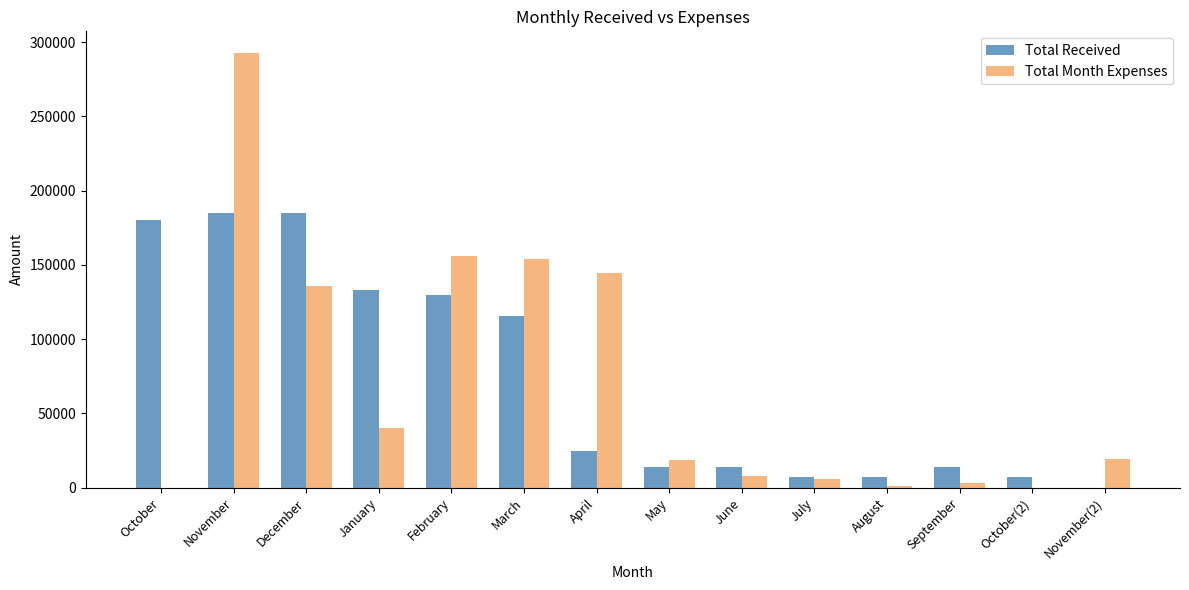

Which series has the widest spread of values?

Total Month Expenses